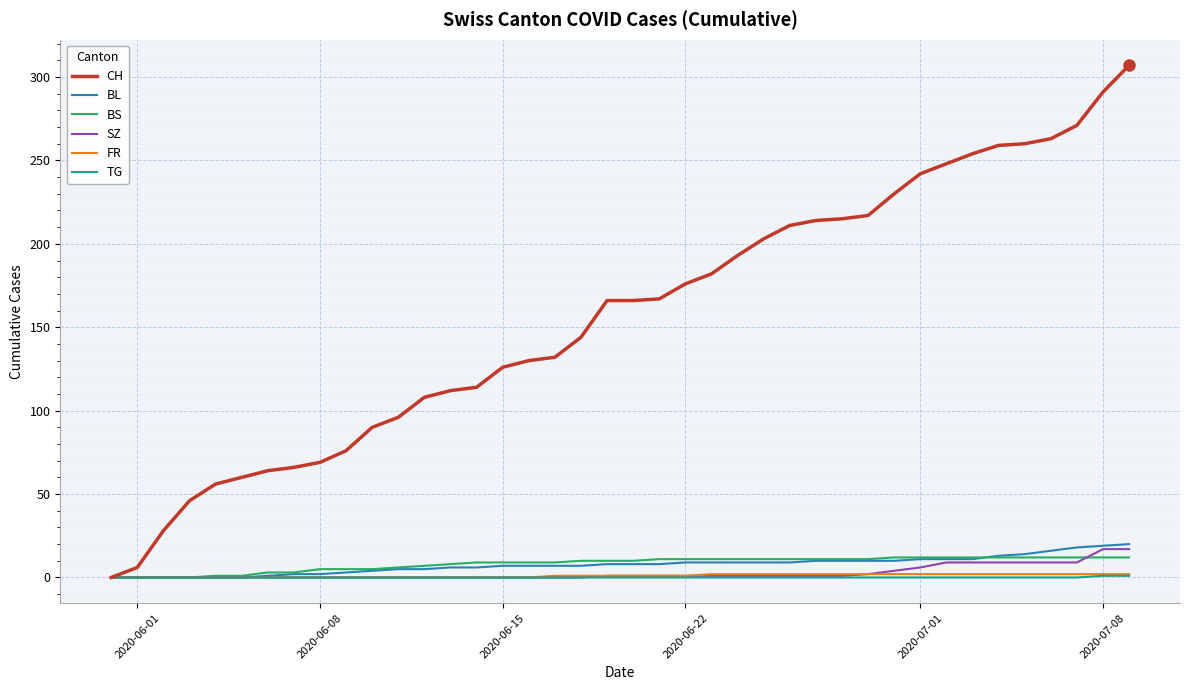

How many distinct data groups are displayed?

6